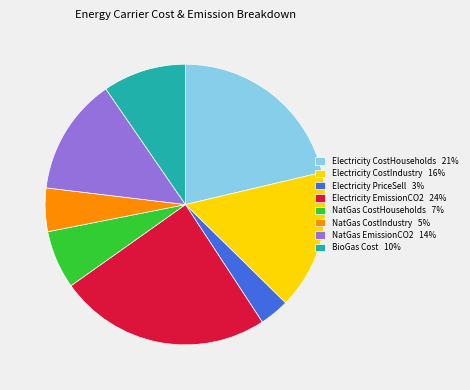

Is the sum of BioGas Cost 10% and NatGas CostIndustry 5% greater than half?

No